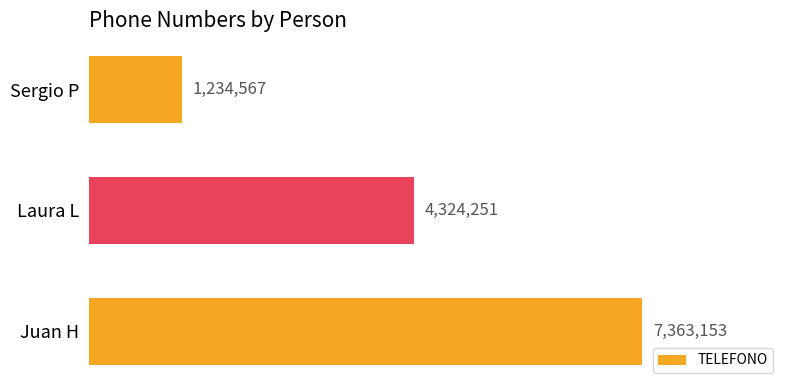

Does the chart contain any negative values?

No